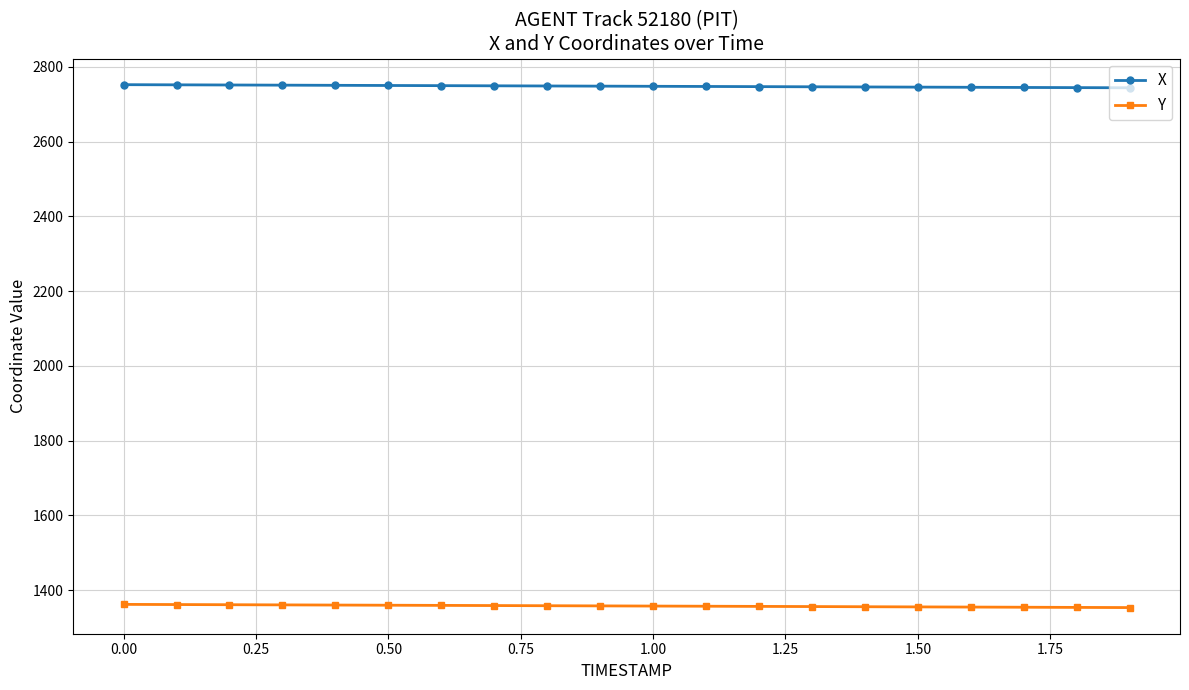

Rank the series by their average value, from highest to lowest.

X, Y